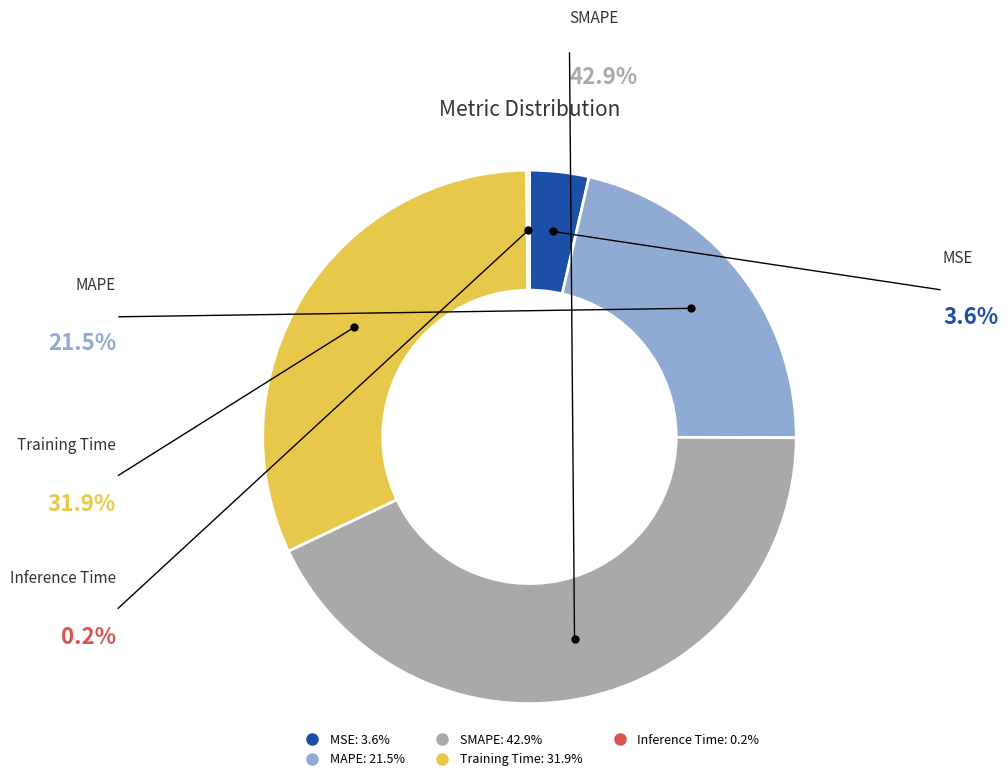

Do Training Time and MAPE together represent more than half of the pie?

Yes